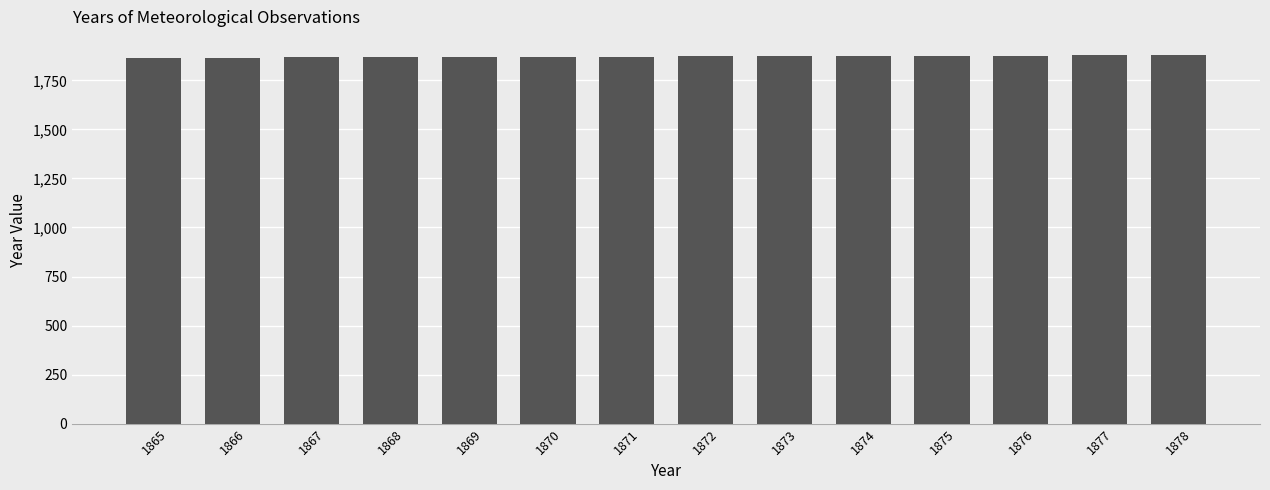

The value at 1868 is 1868. True or false?

True